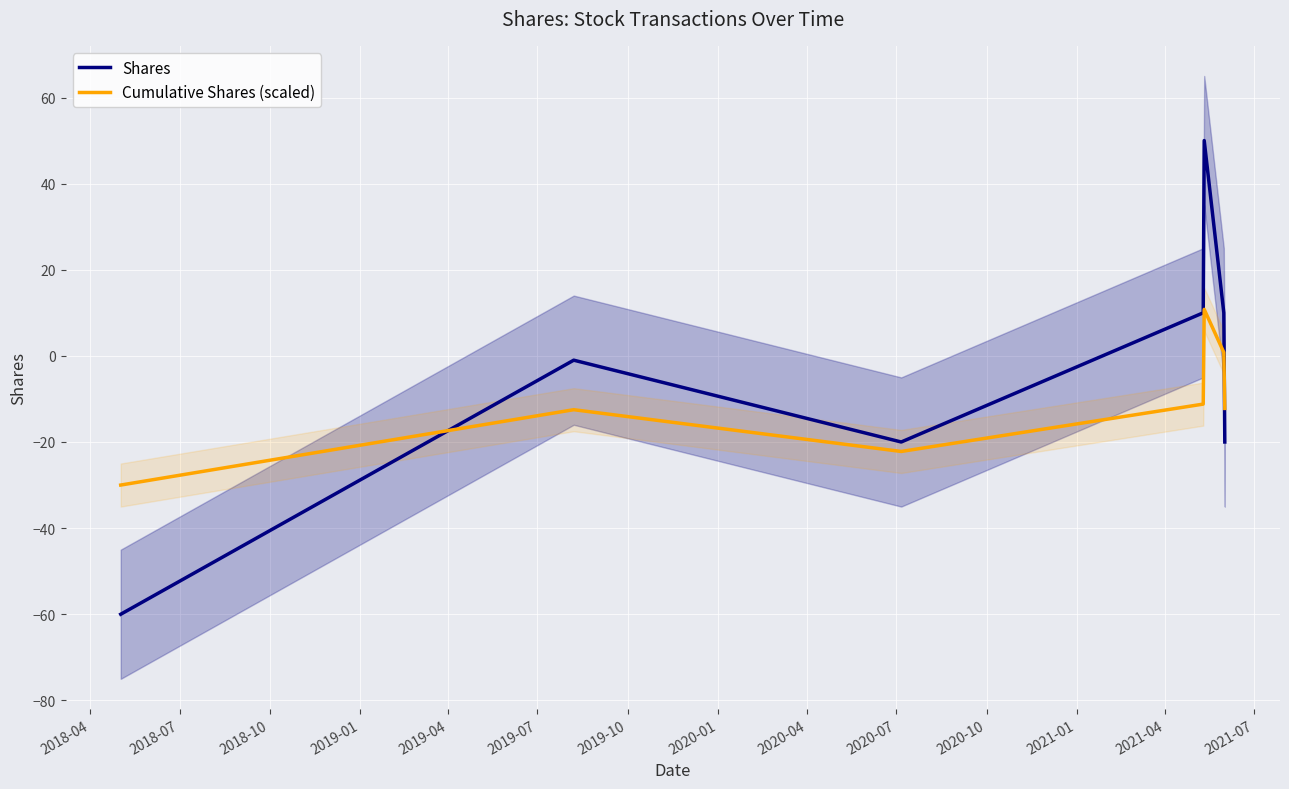

What is the maximum value for Cumulative Shares (scaled)?

10.8